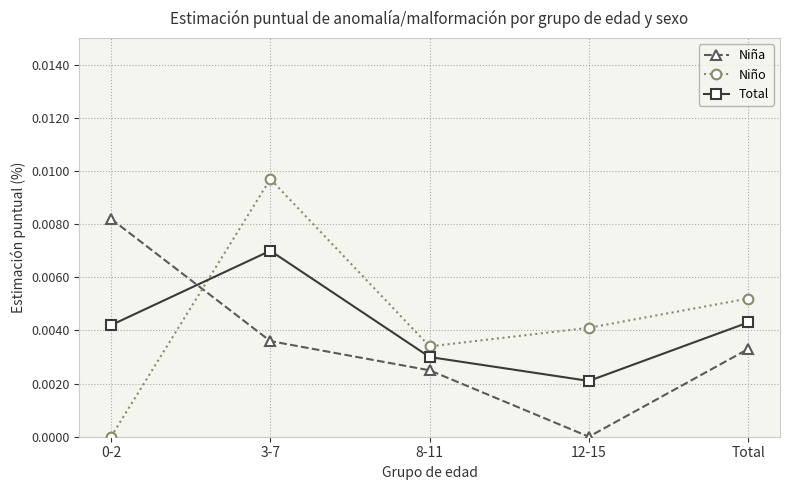

Is it true that Niña equals 0.0 at 8-11?

True